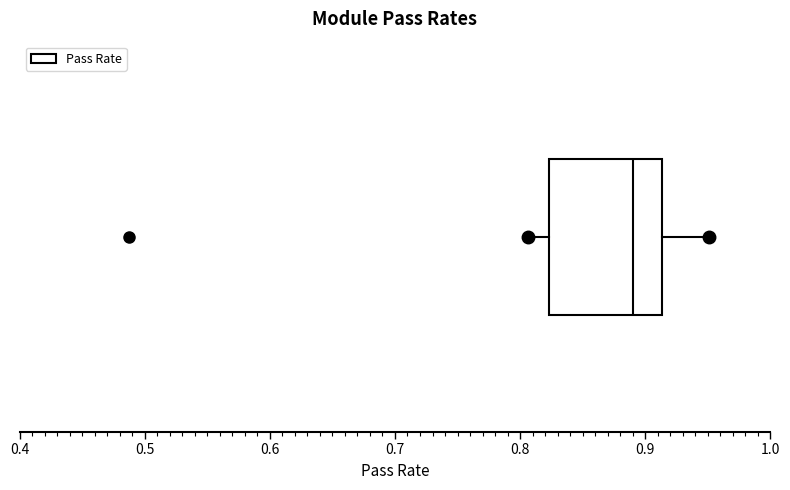

Where does the right whisker of the box end on the x-axis? The values are not printed on the chart, so give them approximately, as read against the axis.

0.95